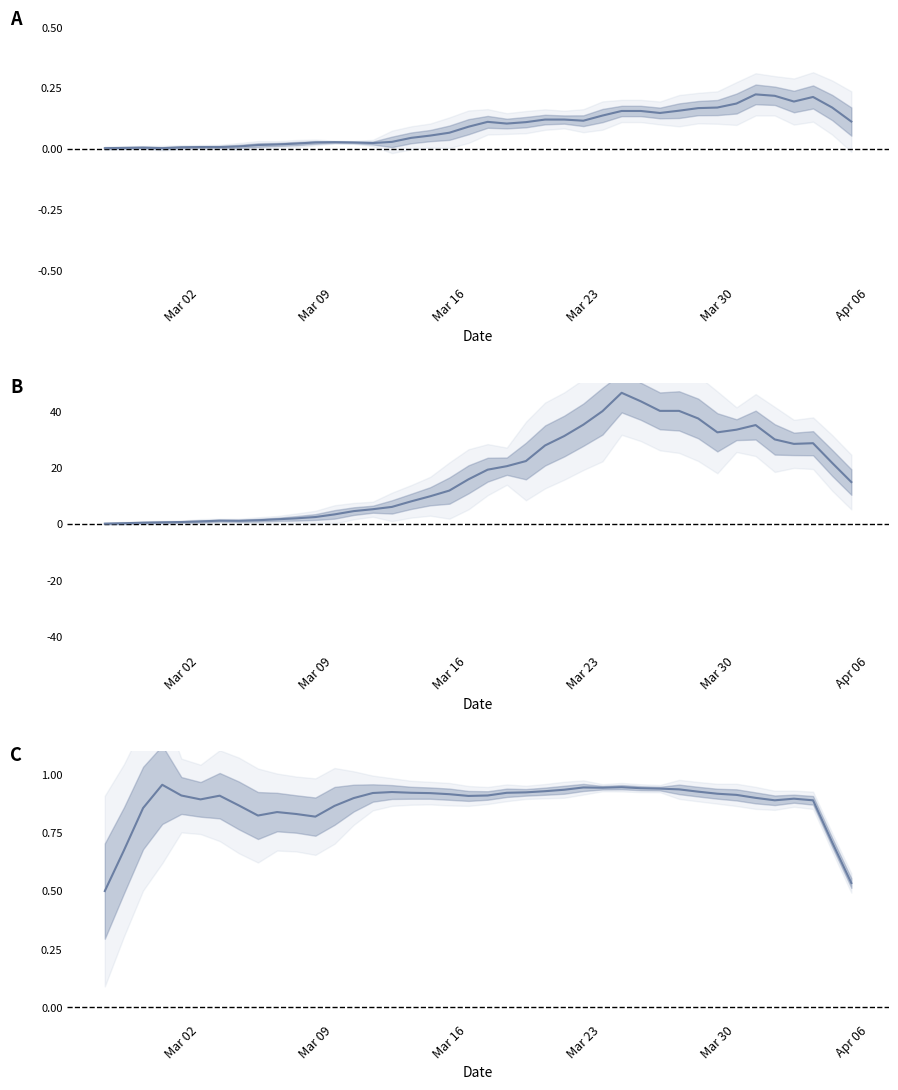

At how many categories does at least one series exceed 17?

19